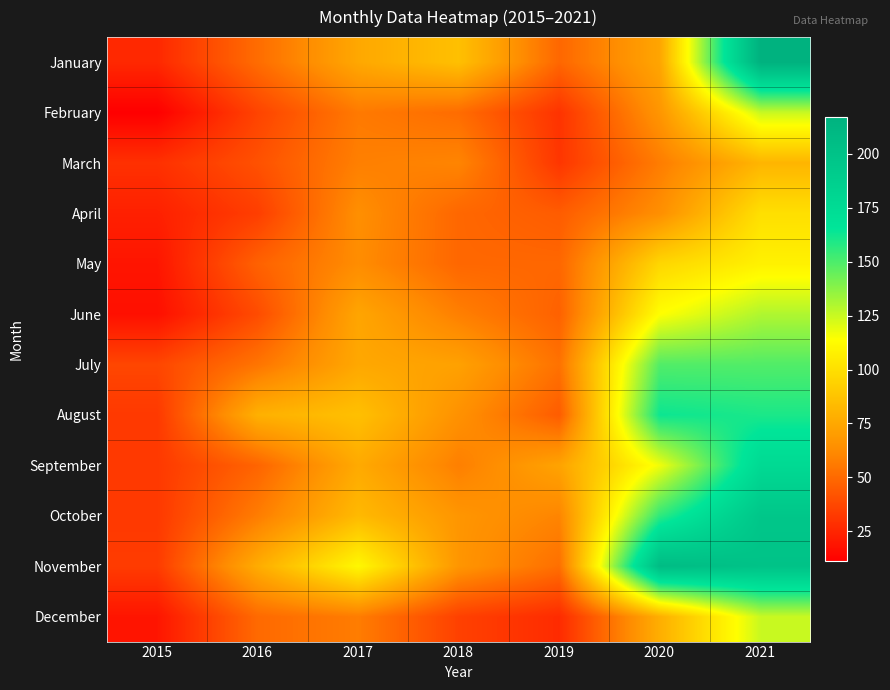

Reading right to left, transcribe all the data shown in this chart.

January: 2021=217	2020=74	2019=49	2018=86	2017=75	2016=51	2015=26
February: 2021=125	2020=67	2019=30	2018=51	2017=56	2016=36	2015=11
March: 2021=81	2020=57	2019=31	2018=60	2017=58	2016=41	2015=29
April: 2021=100	2020=64	2019=45	2018=49	2017=64	2016=34	2015=23
May: 2021=108	2020=96	2019=49	2018=49	2017=63	2016=47	2015=19
June: 2021=130	2020=114	2019=47	2018=58	2017=74	2016=39	2015=17
July: 2021=149	2020=149	2019=53	2018=72	2017=75	2016=54	2015=37
August: 2021=160	2020=163	2019=45	2018=65	2017=86	2016=79	2015=32
September: 2021=177	2020=117	2019=73	2018=58	2017=76	2016=48	2015=32
October: 2021=196	2020=156	2019=60	2018=67	2017=83	2016=57	2015=32
November: 2021=200	2020=207	2019=52	2018=67	2017=111	2016=77	2015=33
December: 2021=125	2020=78	2019=27	2018=35	2017=57	2016=50	2015=19